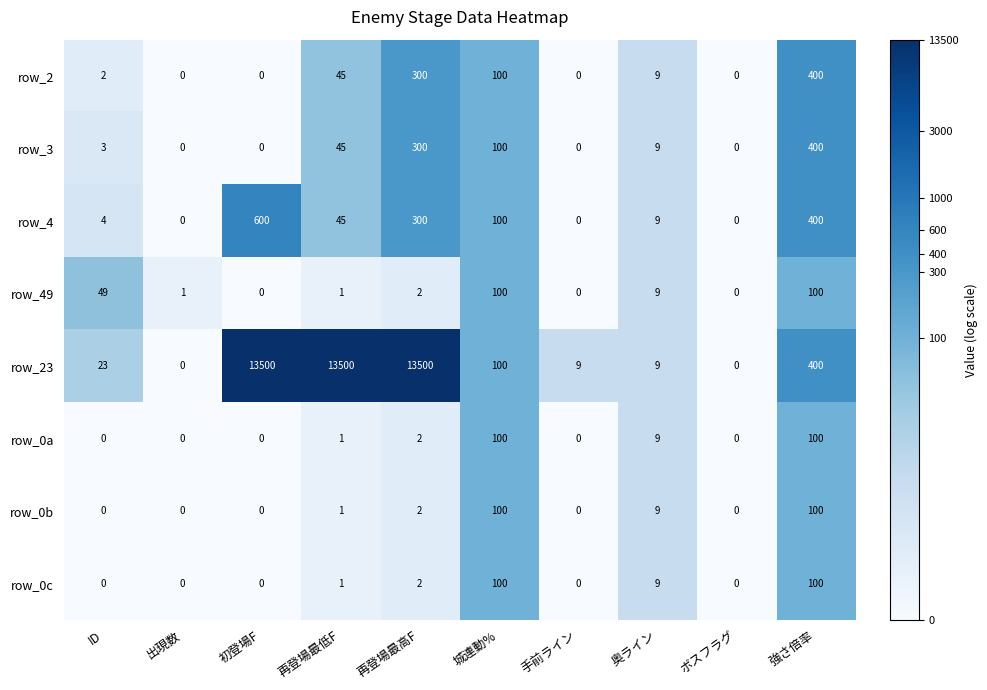

True or false: row_0a has a value of 2 at 再登場最低F.

False